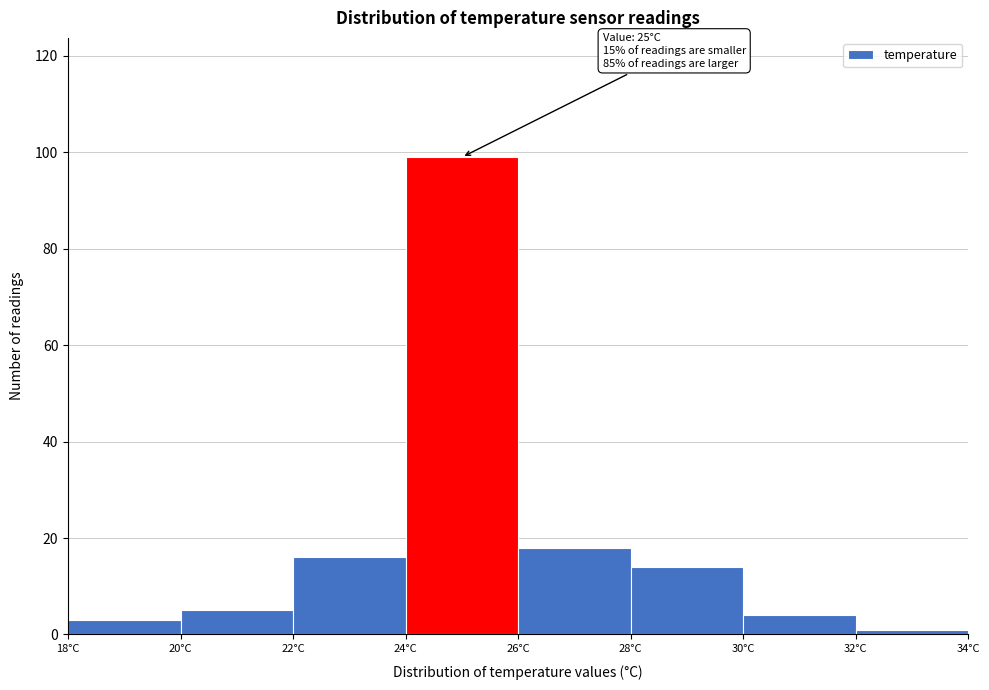

Over which range of the x-axis is the bar tallest?

24 to 26